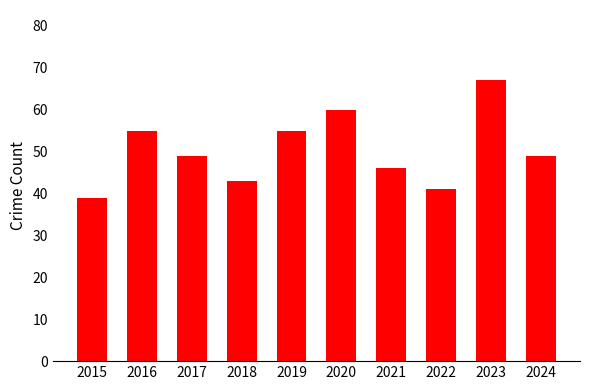

Reading left to right, transcribe all the data shown in this chart.

2015=39	2016=55	2017=49	2018=43	2019=55	2020=60	2021=46	2022=41	2023=67	2024=49